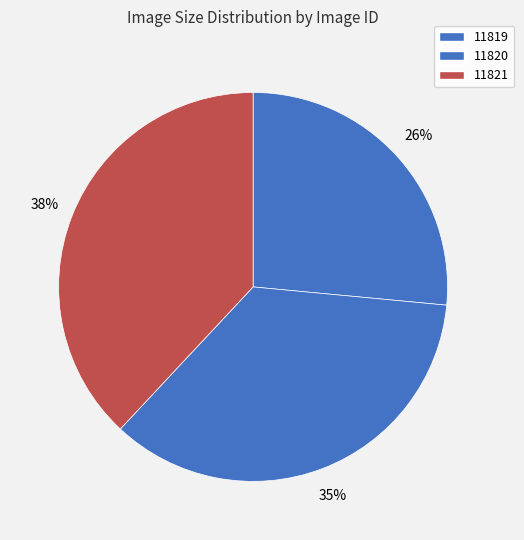

How many segments does this pie chart have?

3